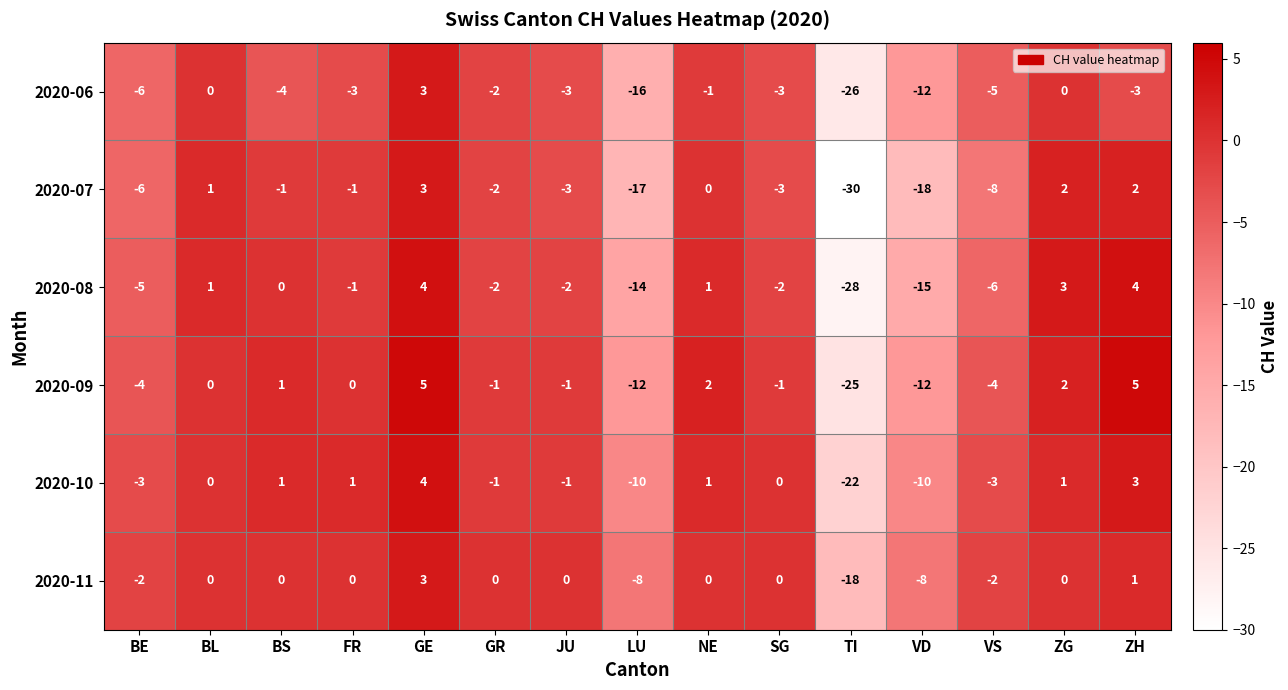

What is the sum of the 2020-07 values at TI and VD?

-48